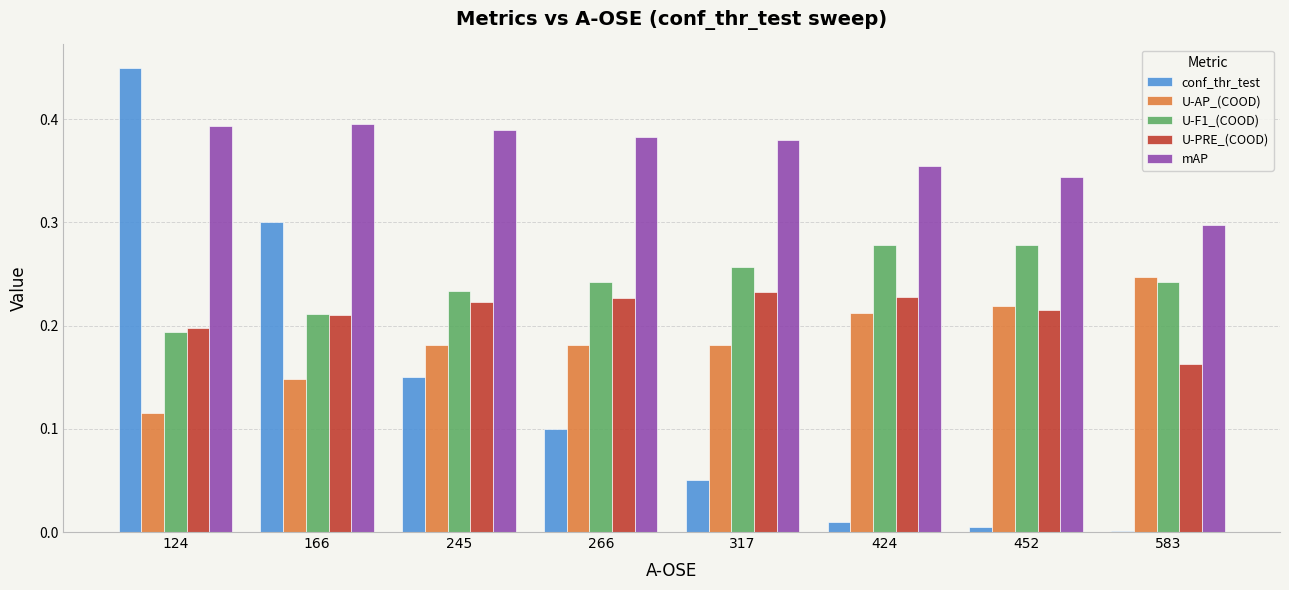

The U-F1_(COOD) series shows 0.2 at 124. True or false?

True